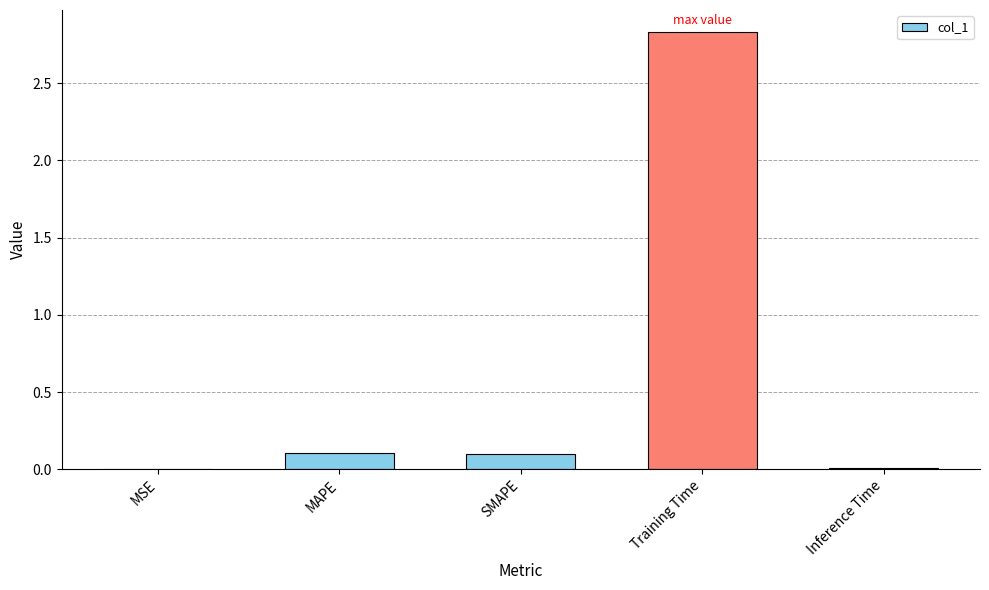

Which label corresponds to the largest value in the chart?

Training Time